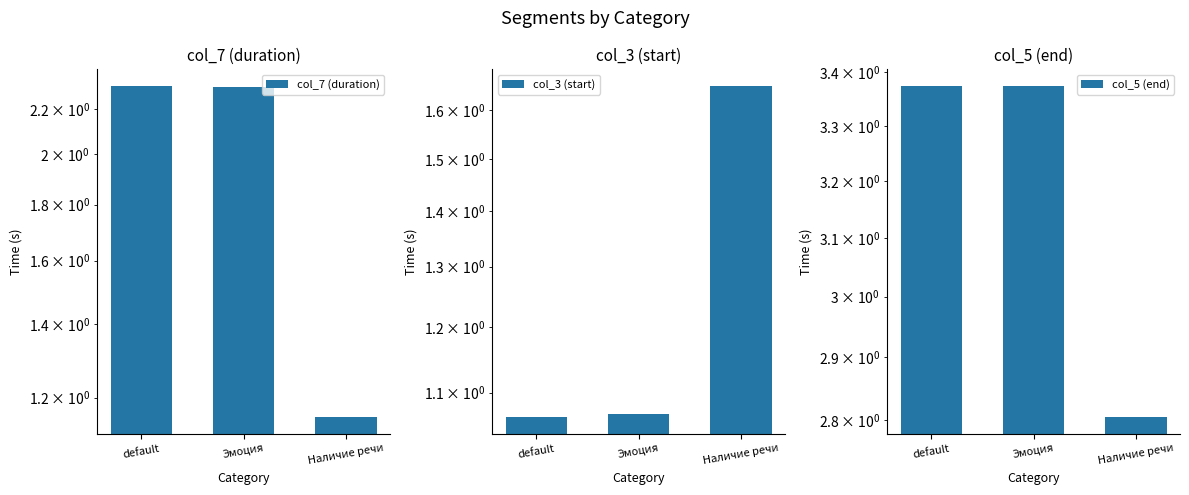

True or false: col_5 (end) has a value of 0.9 at default.

False